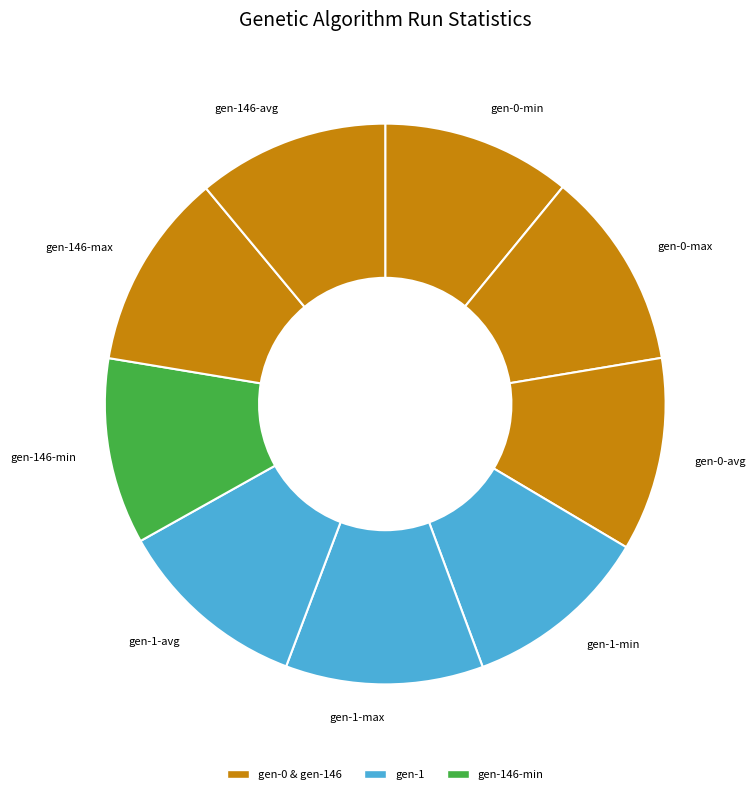

Approximately how many times larger is the value at gen-0-min compared to gen-146-avg?

1.0